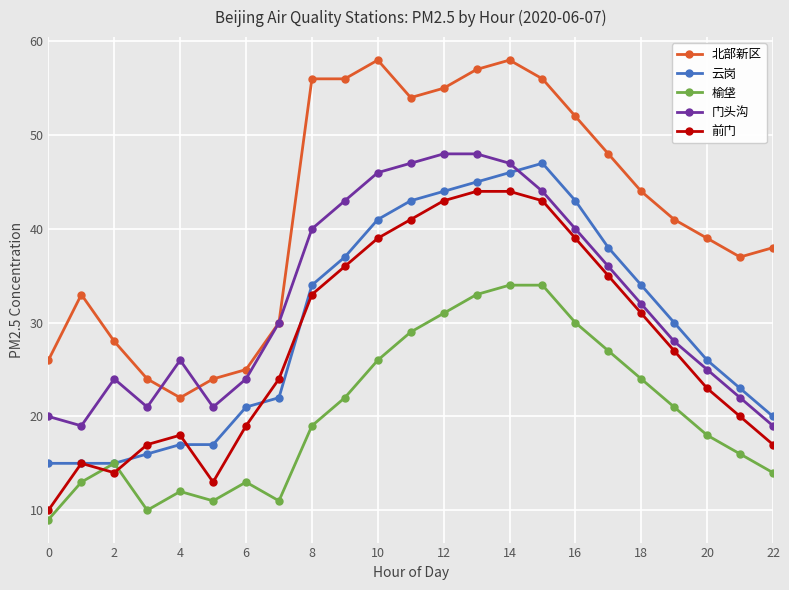

Which series has the largest range (max minus min)?

北部新区